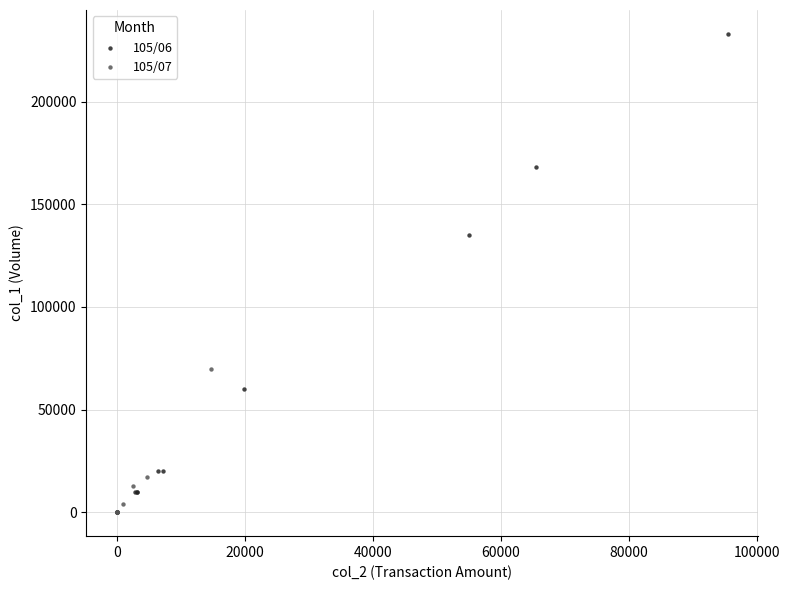

Which series reaches the maximum Y coordinate?

105/06